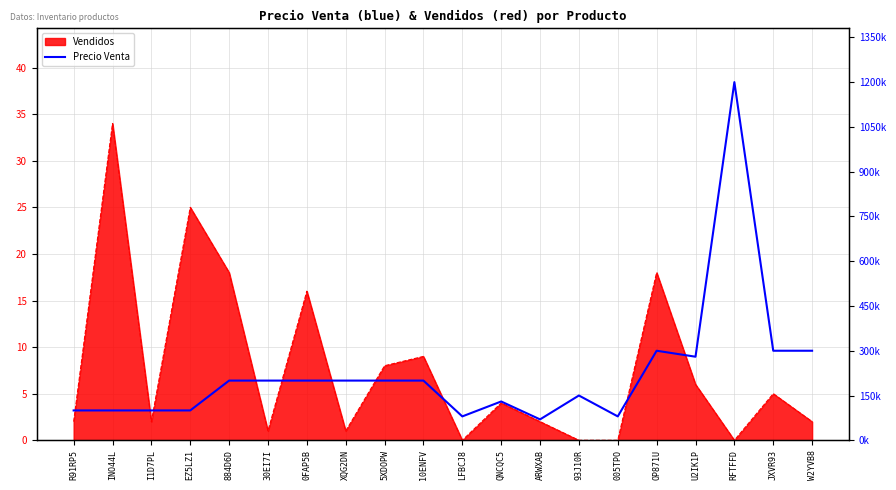

List the labels in order of value, largest first.

RFTFFD, OP871U, JXVR93, W2YVB8, U2IK1P, 884D6D, 30EI7I, 0FAP5B, XQG2DN, 5XDOPW, 10ENFV, 93J10R, QNCQC5, R91RP5, INO44L, I1D7PL, EZ5LZ1, LFBCJ8, 005TPO, ARWXAB